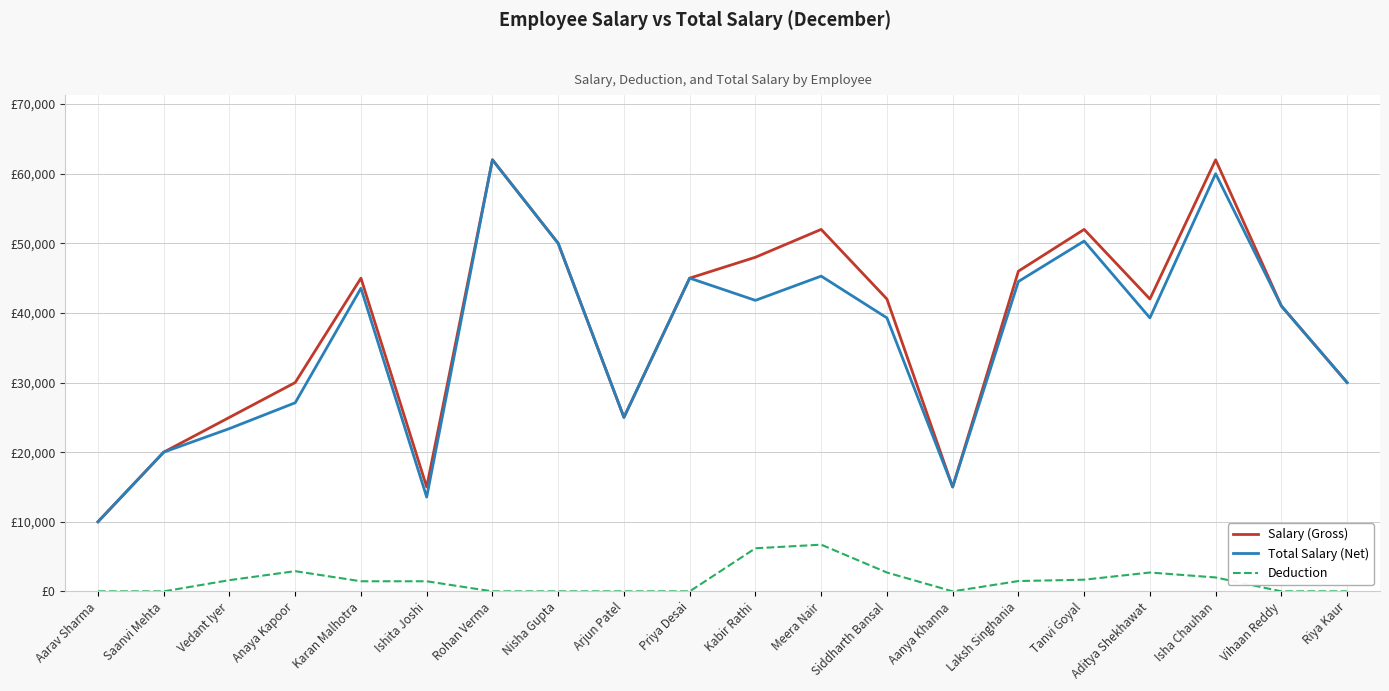

At which label does Salary (Gross) first exceed 42000?

Karan Malhotra